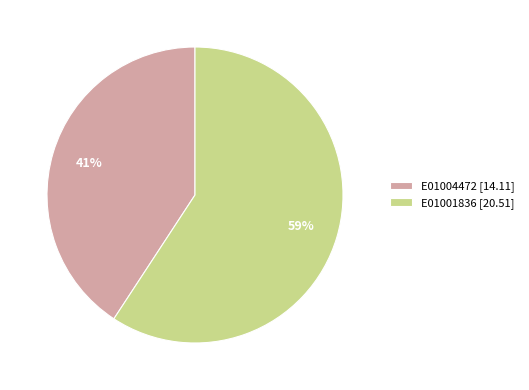

What percentage is the E01004472 slice, to the nearest percent?

41%